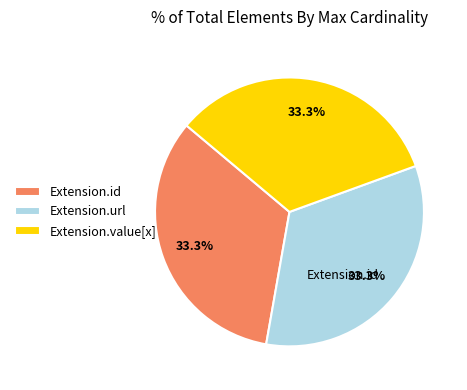

What percentage is NOT represented by Extension.url?

66.7%